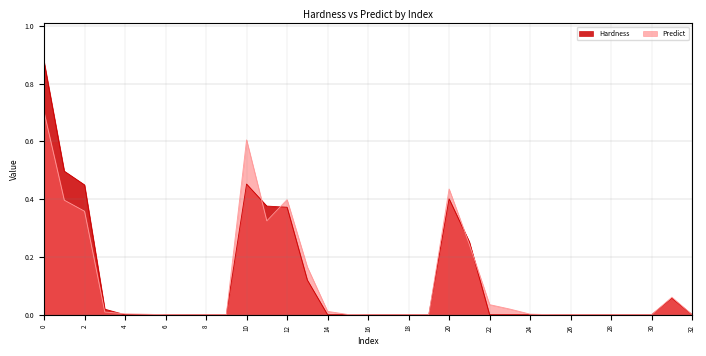

Reading left to right, transcribe all the data shown in this chart.

Hardness: 0.9	0.5	0.4	0.0	0.0	0.0	0.0	0.0	0.0	0.0	0.5	0.4	0.4	0.1	0.0	0.0	0.0	0.0	0.0	0.0	0.4	0.3	0.0	0.0	0.0	0.0	0.0	0.0	0.0	0.0	0.0	0.1	0.0
Predict: 0.7	0.4	0.4	0.0	0.0	0.0	0.0	0.0	0.0	0.0	0.6	0.3	0.4	0.2	0.0	0.0	0.0	0.0	0.0	0.0	0.4	0.2	0.0	0.0	0.0	0.0	0.0	0.0	0.0	0.0	0.0	0.1	0.0